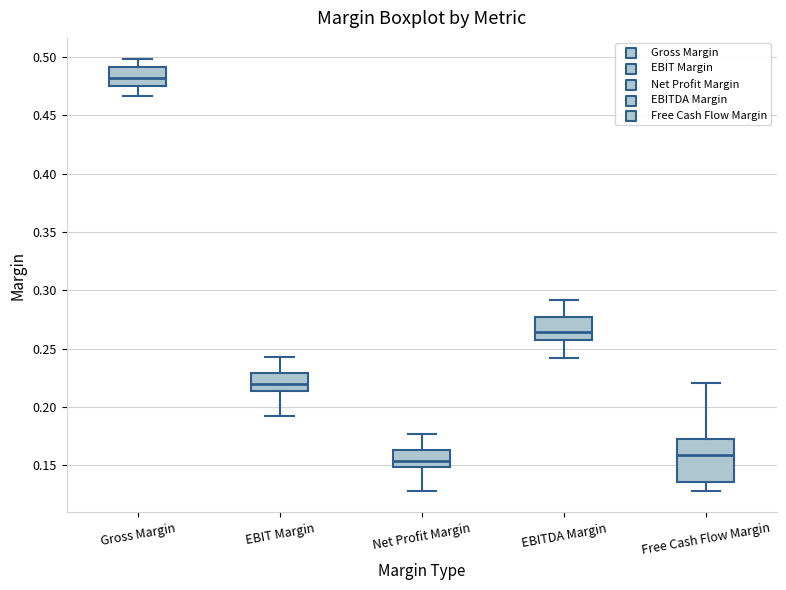

Which box has the highest median line?

Gross Margin